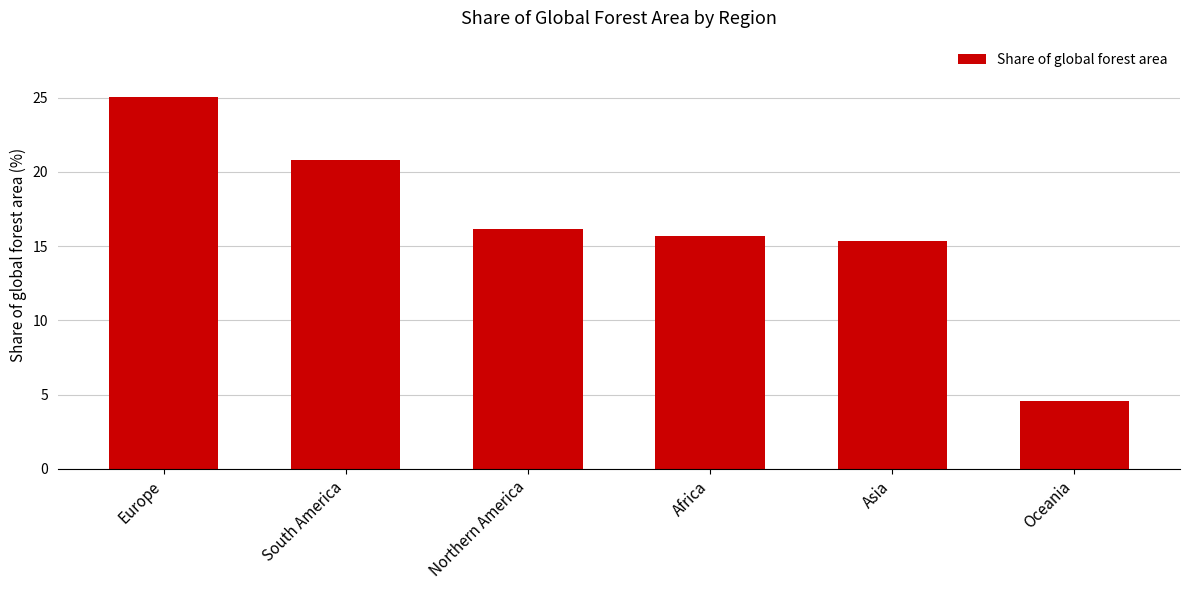

Rank the categories by value from highest to lowest.

Europe, South America, Northern America, Africa, Asia, Oceania